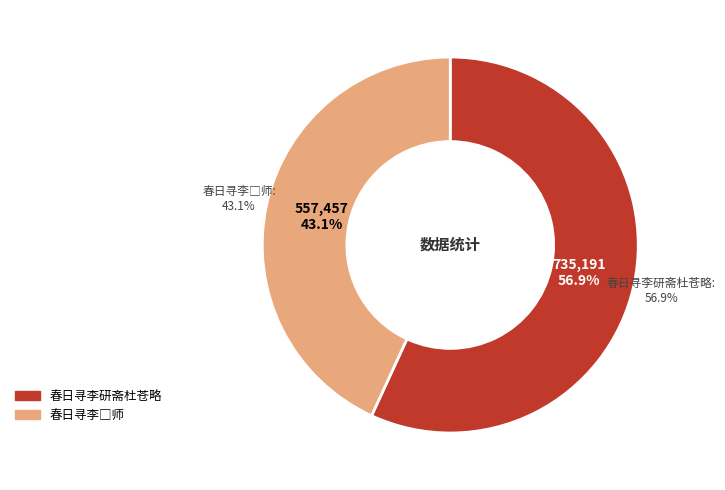

Which slice is the largest?

春日寻李研斋杜苍略